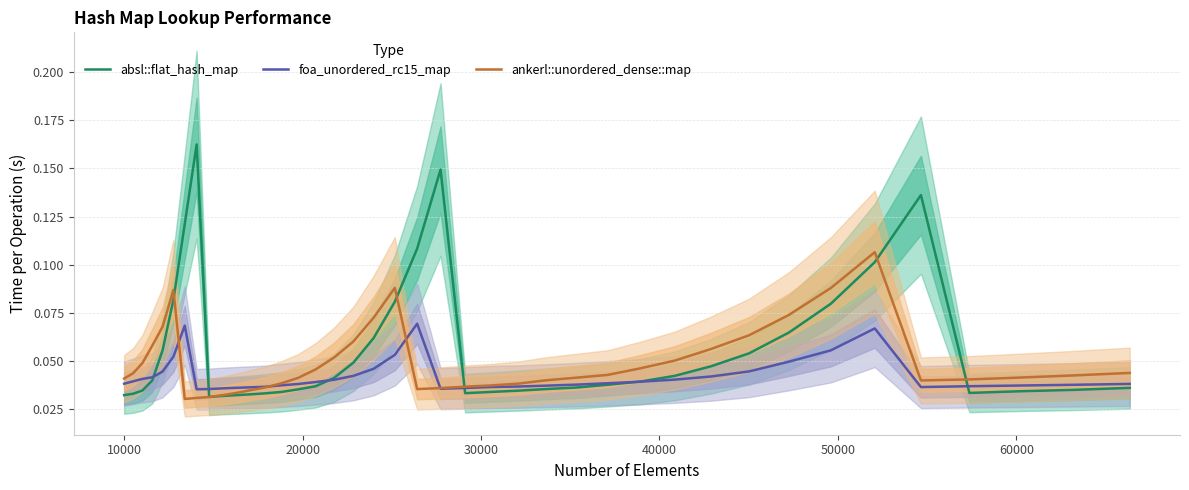

True or false: absl::flat_hash_map and ankerl::unordered_dense::map intersect in this chart.

True